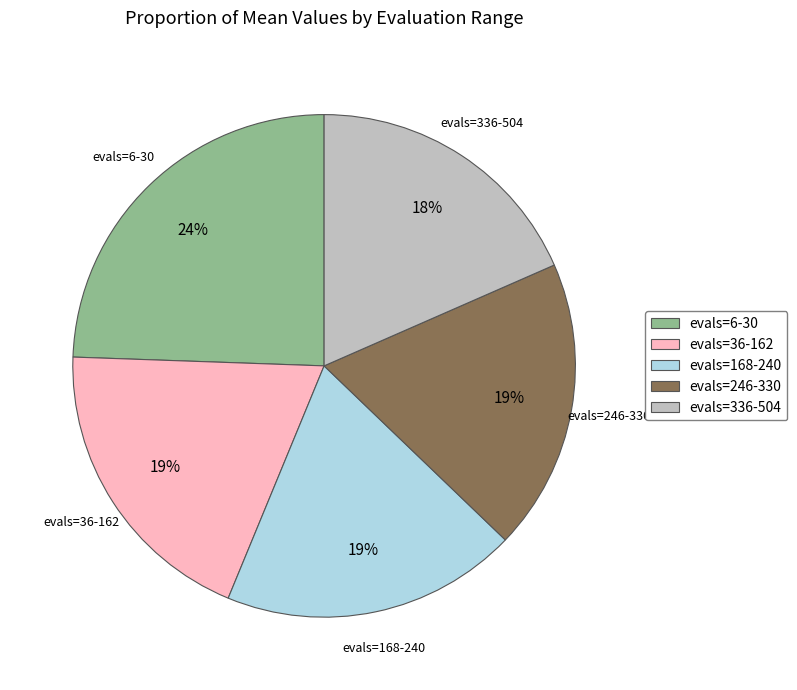

Approximately how many times larger is the value at evals=168-240 compared to evals=6-30?

0.8